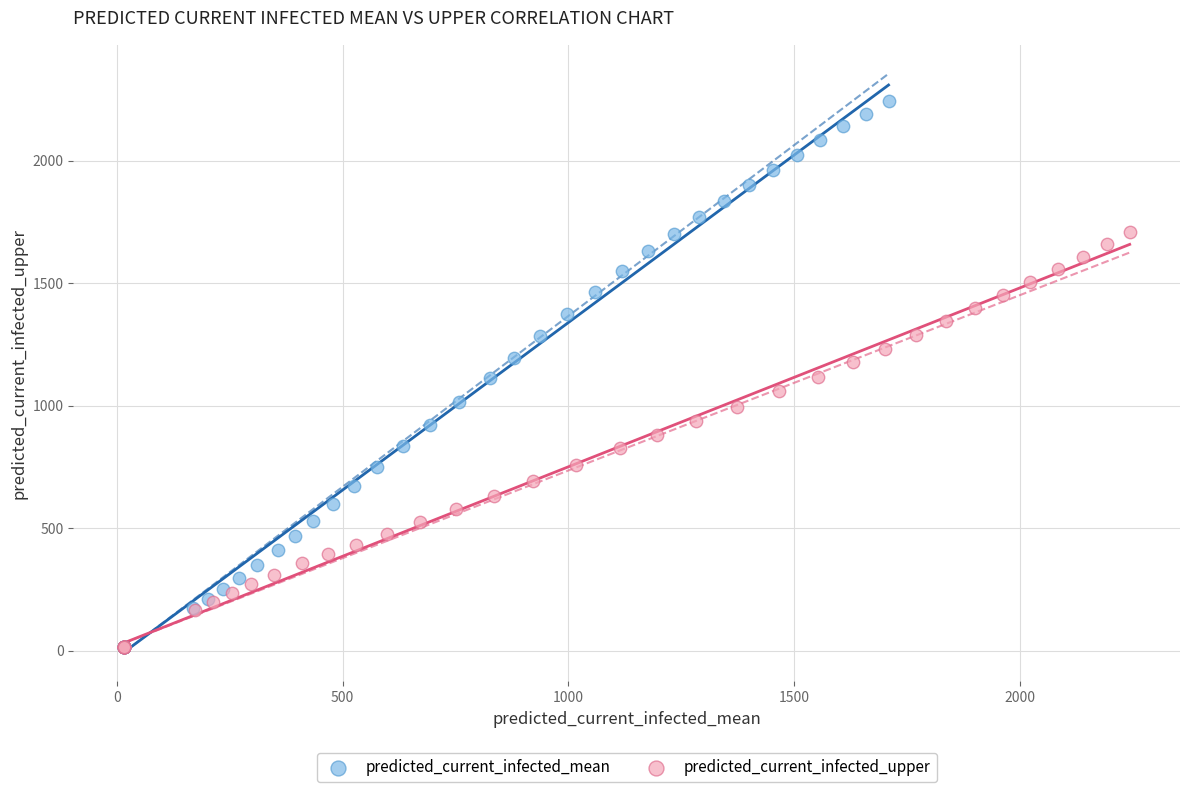

What are all the series names shown in the legend?

predicted_current_infected_mean, predicted_current_infected_upper